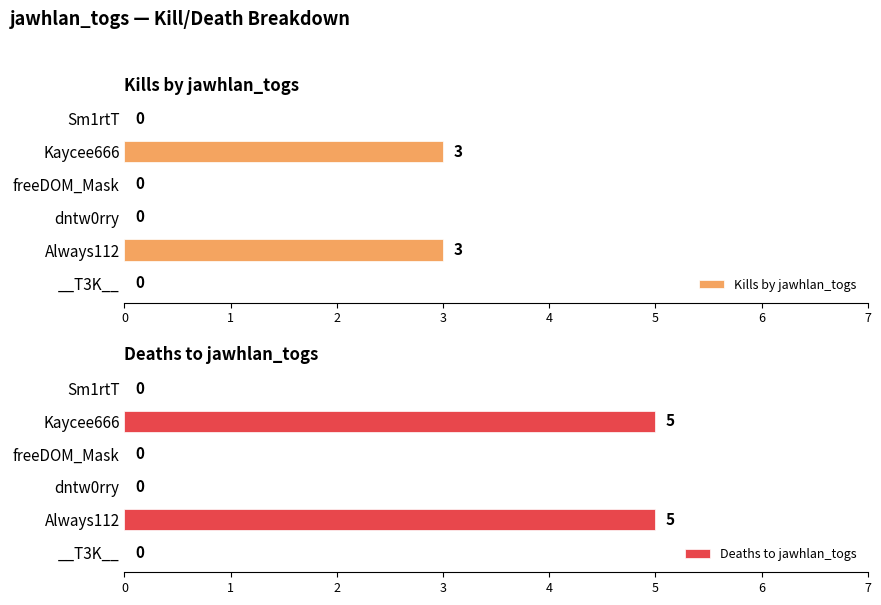

True or false: Deaths to jawhlan_togs has a value of 5 at Kaycee666.

True